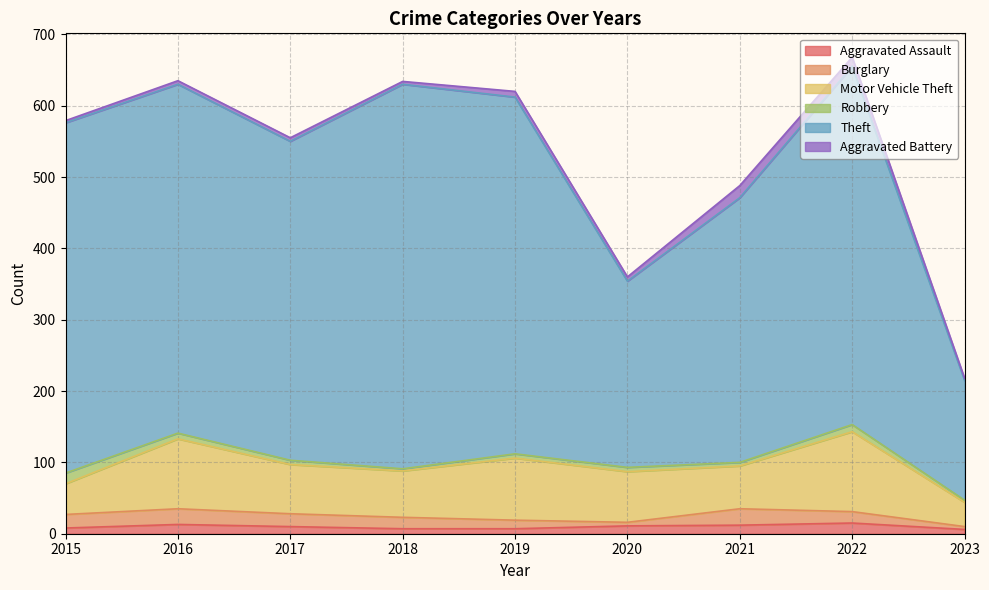

What is the value of the Aggravated Battery point at the 3rd from the left?

5